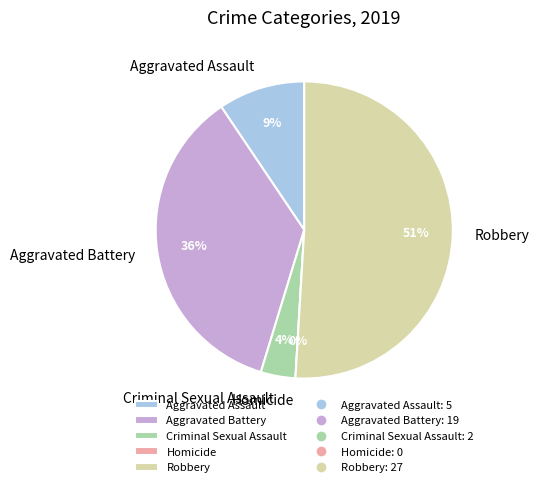

What is the change in value from Aggravated Battery to Homicide?

-19